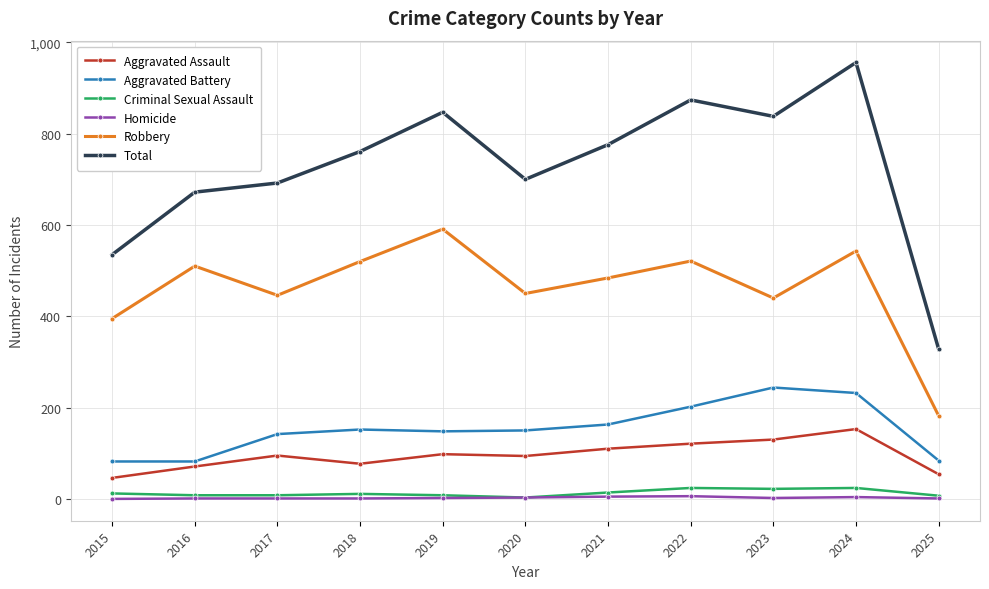

The Aggravated Assault series shows 153 at 2024. True or false?

True